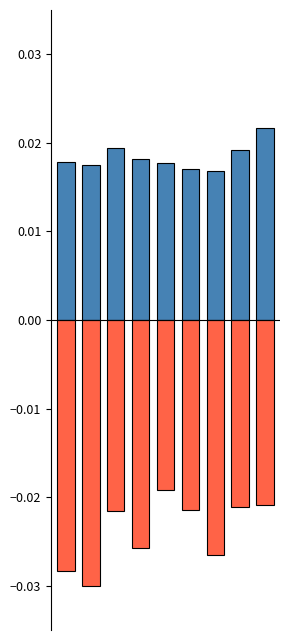

Which series has the largest total across all categories?

Positive